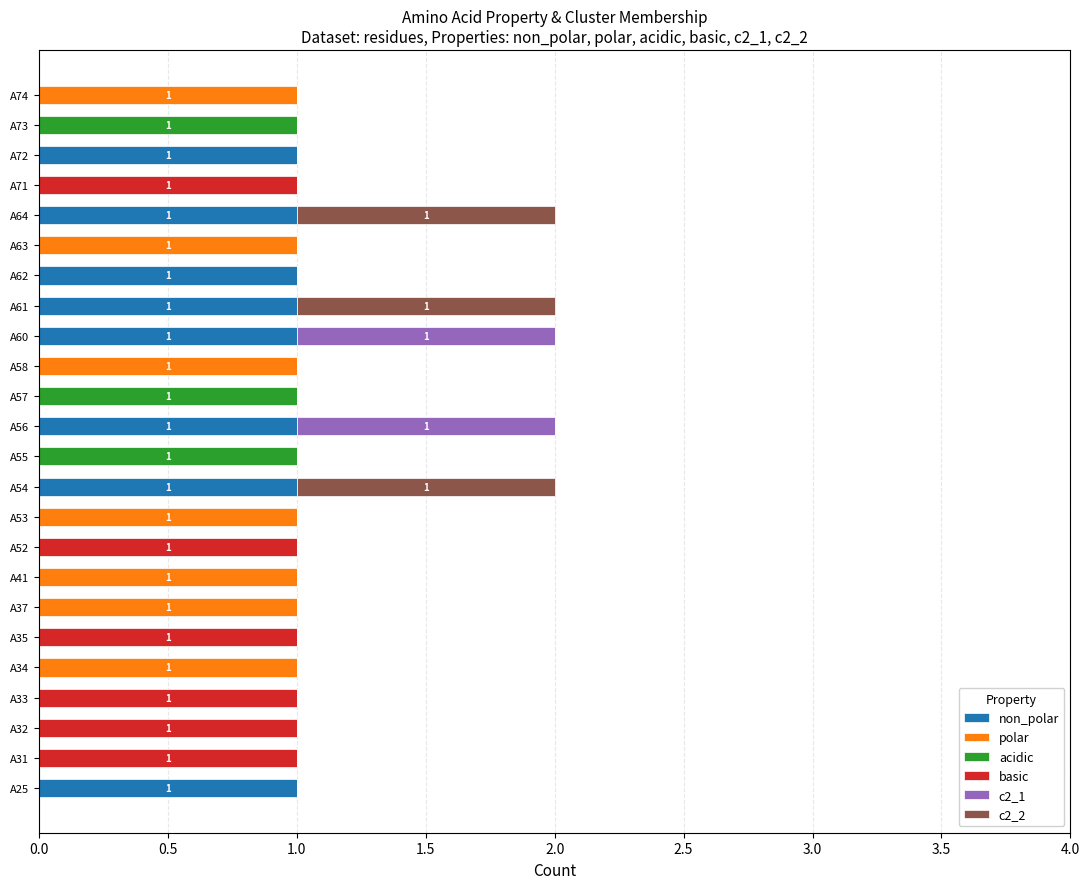

At how many categories does at least one series exceed 0?

24